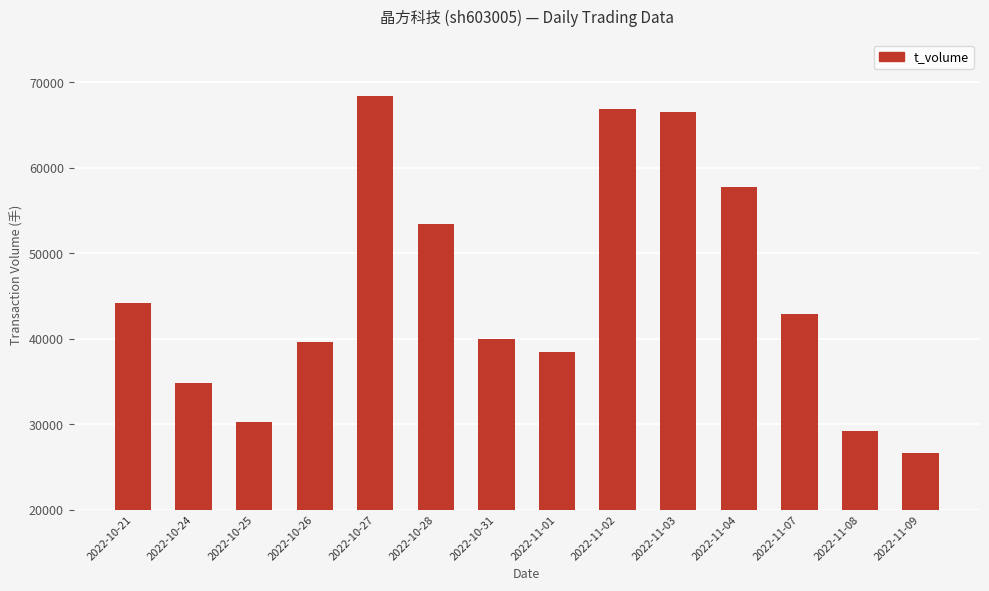

What is the average value?

45674